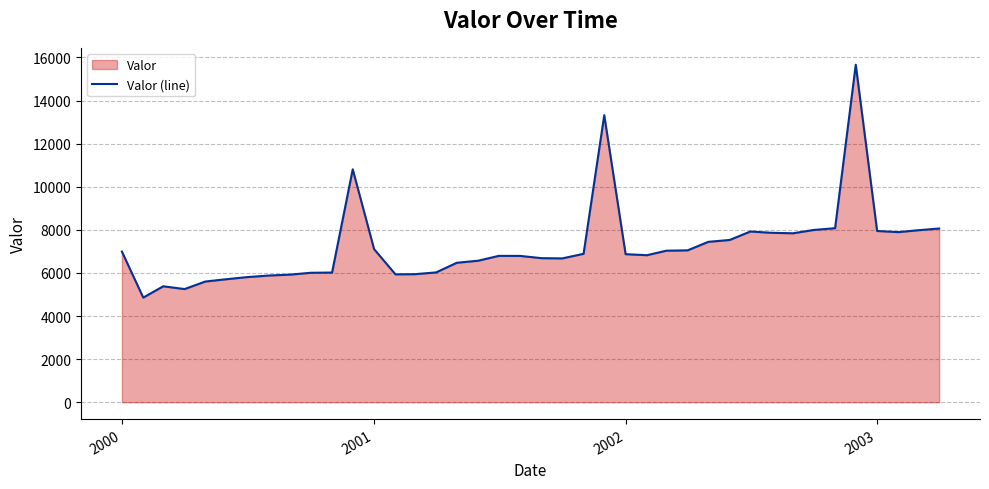

What is the difference between the maximum and minimum values?

10808.9